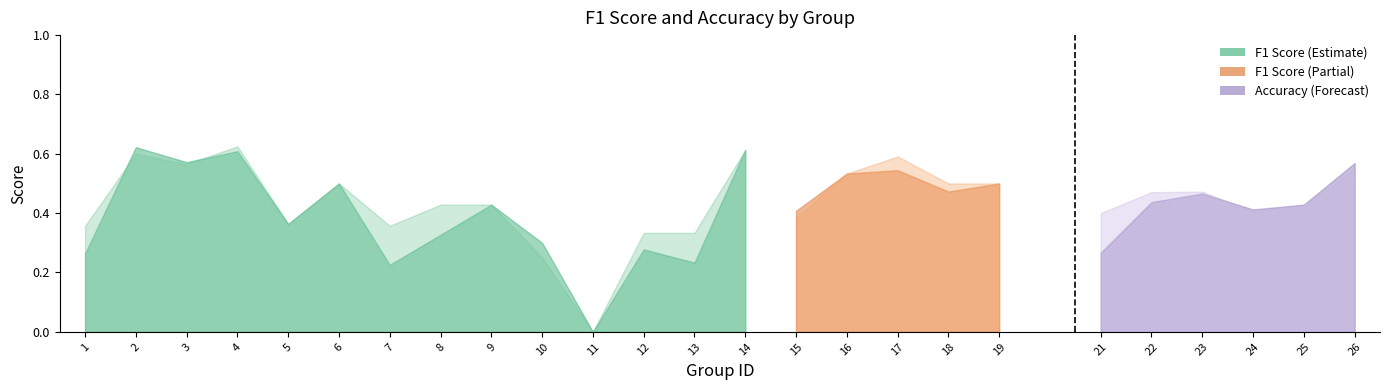

What is the average value of the accuracy series?

0.4